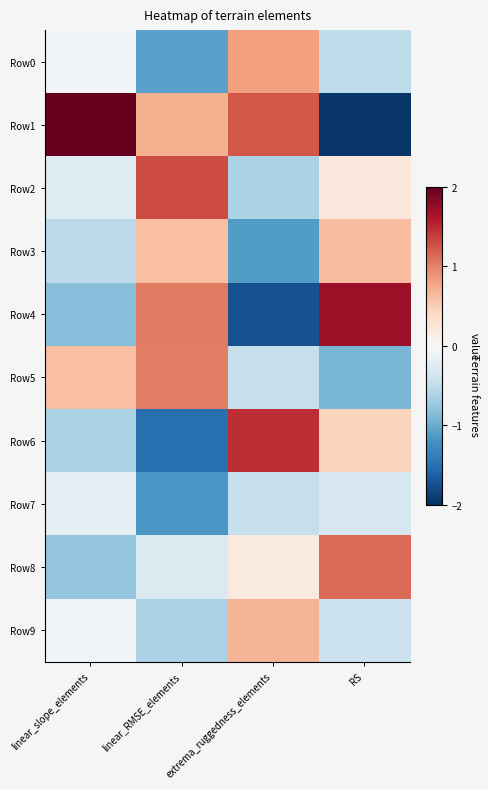

Rank the series at extrema_ruggedness_elements from lowest to highest value.

Row4, Row3, Row2, Row5, Row7, Row8, Row9, Row0, Row1, Row6